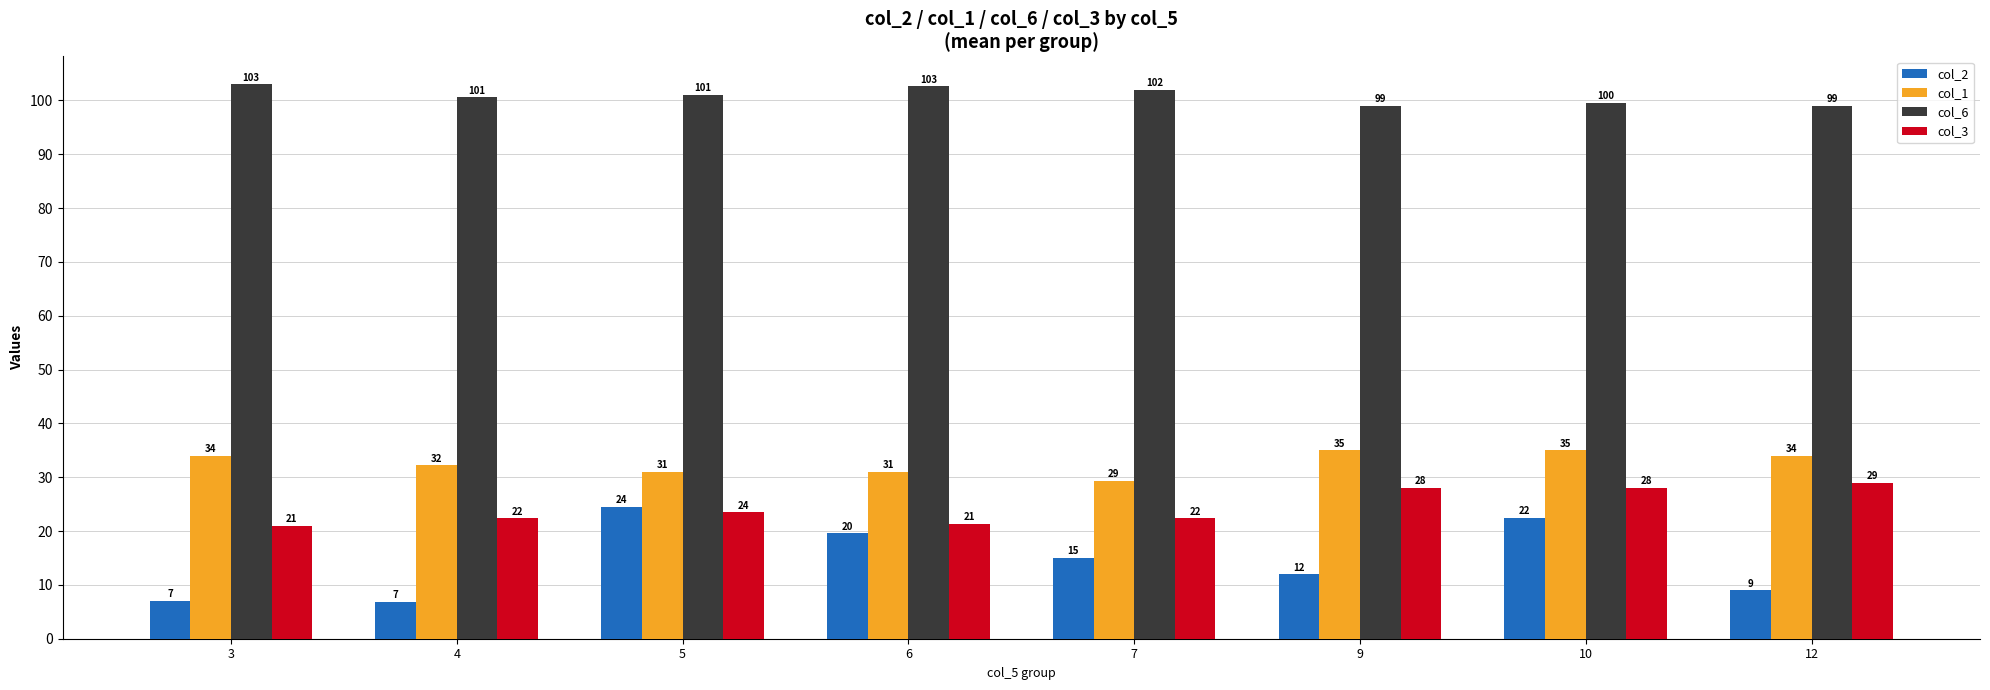

At which category does the chart reach its minimum across all series?

4